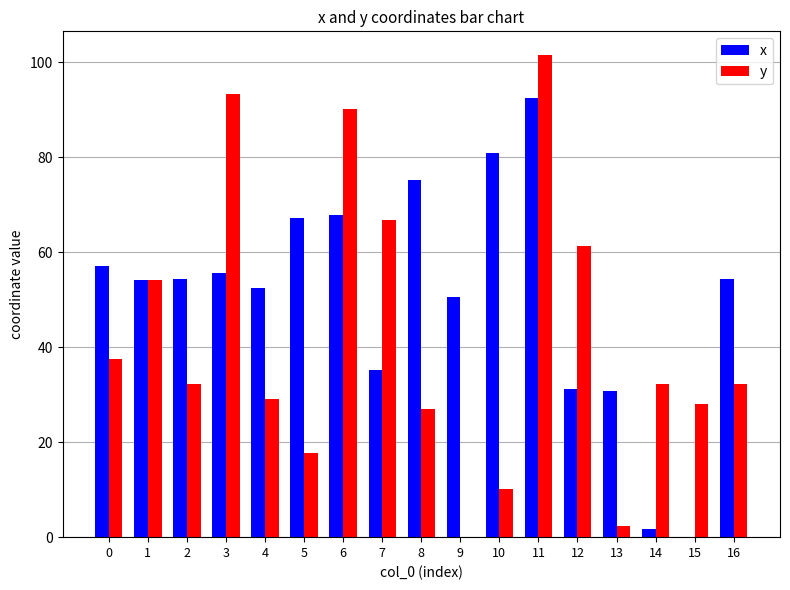

What is the maximum value shown in the chart?

101.4